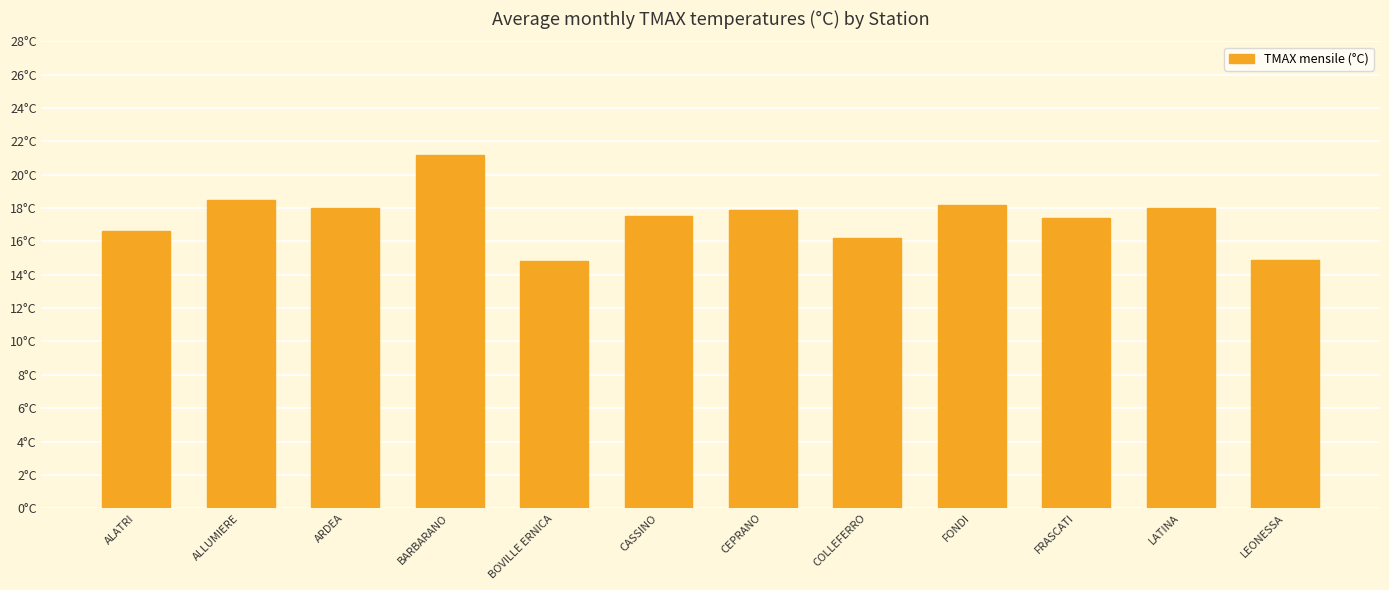

True or false: the data shows 18.0 at LATINA.

True